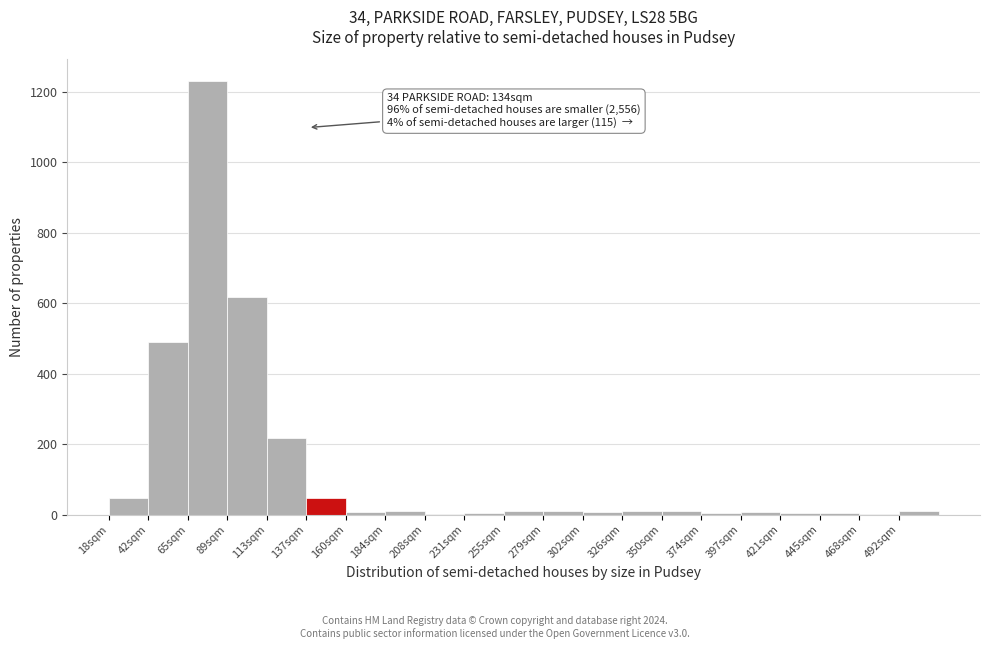

The chart shows a value of 5 at 421sqm. True or false?

True